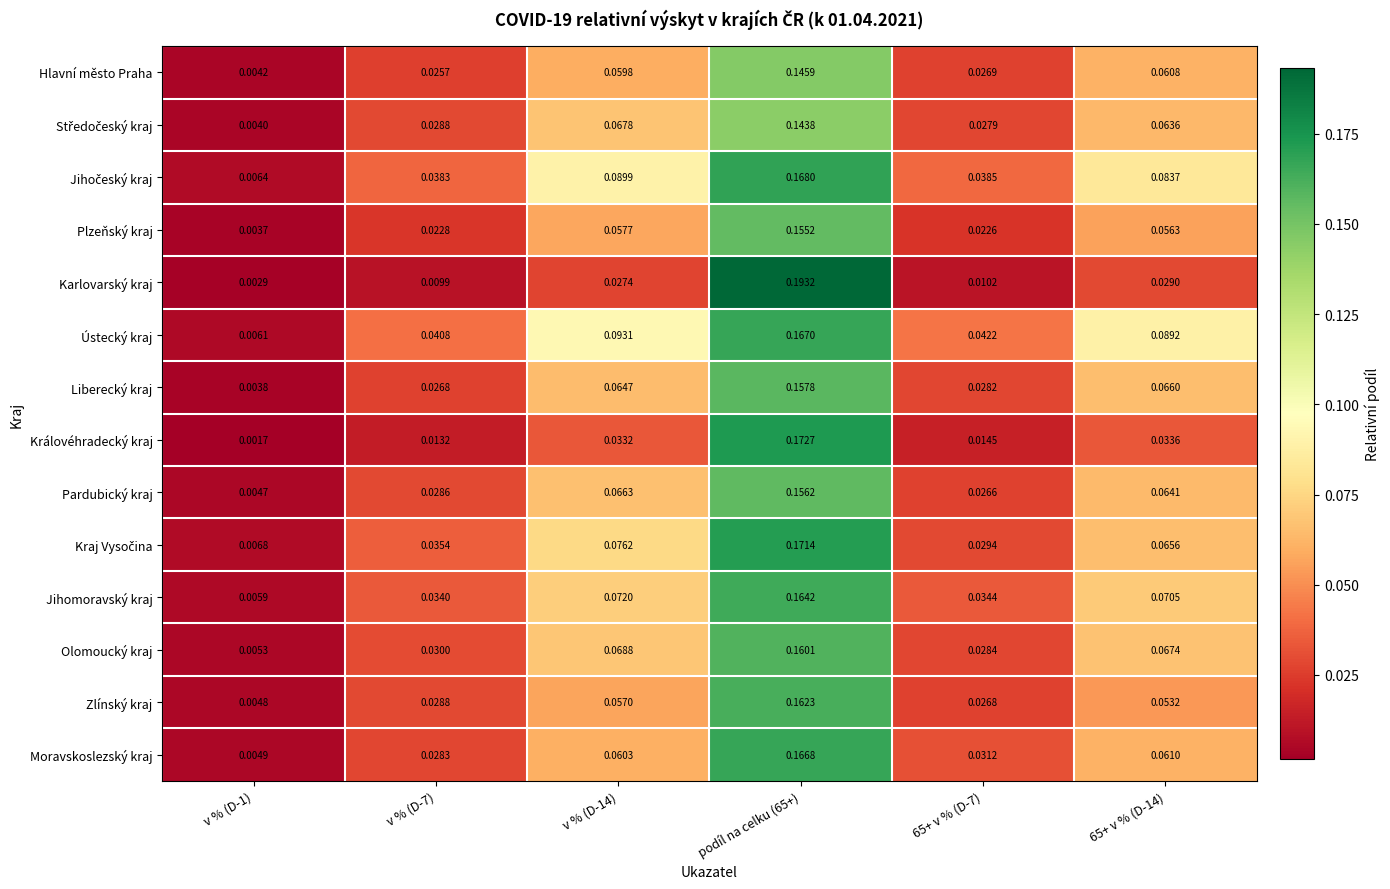

Is the value of Zlínský kraj at v % (D-1) greater than the value of Karlovarský kraj at podíl na celku (65+)?

No